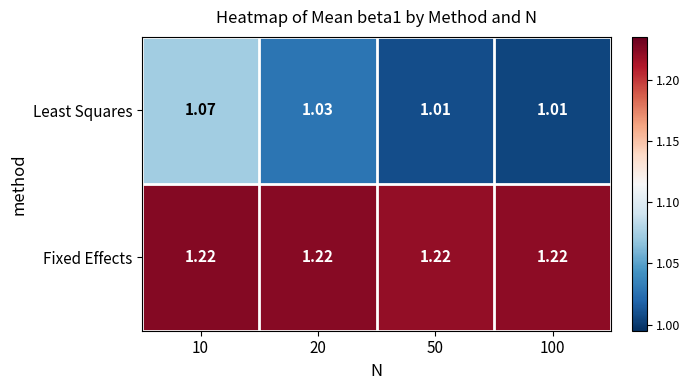

How many series are shown in this chart?

2